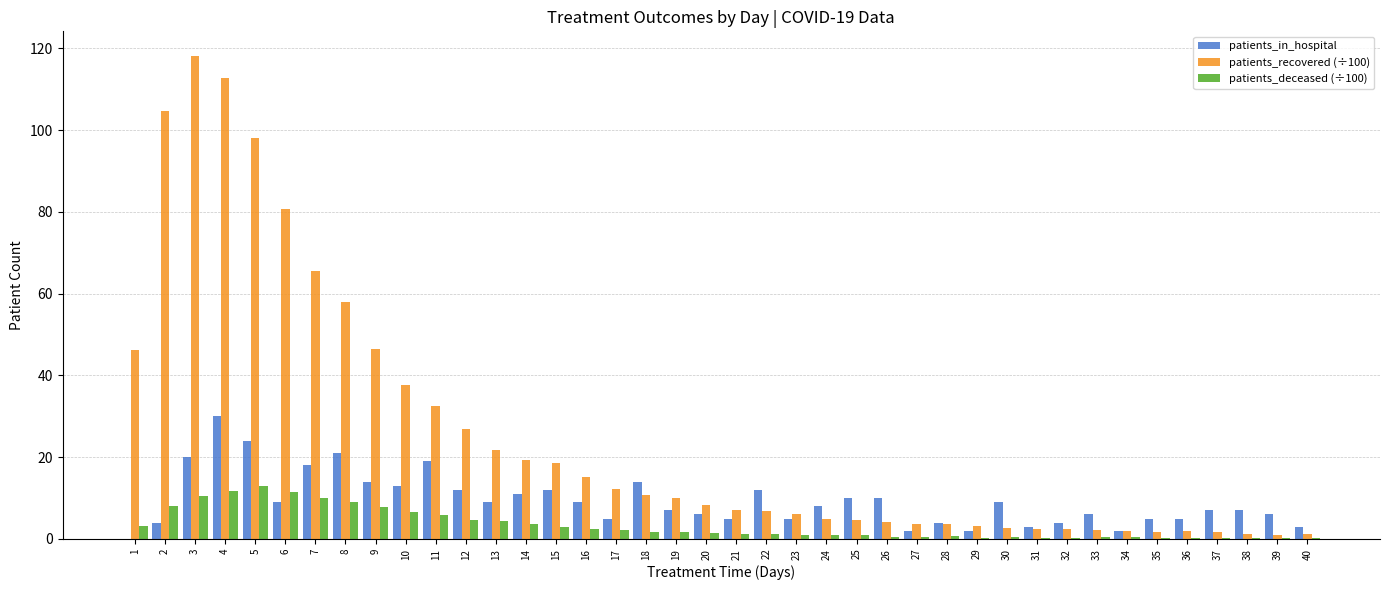

What is the sum of the patients_deceased (÷100) values at 14 and 3?

14.0